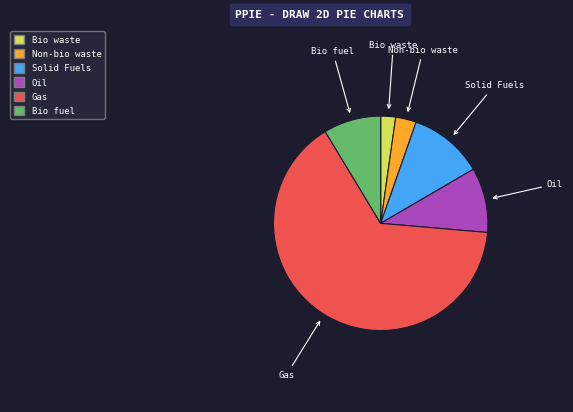

The Solid Fuels slice represents 11% of the pie. True or false?

True